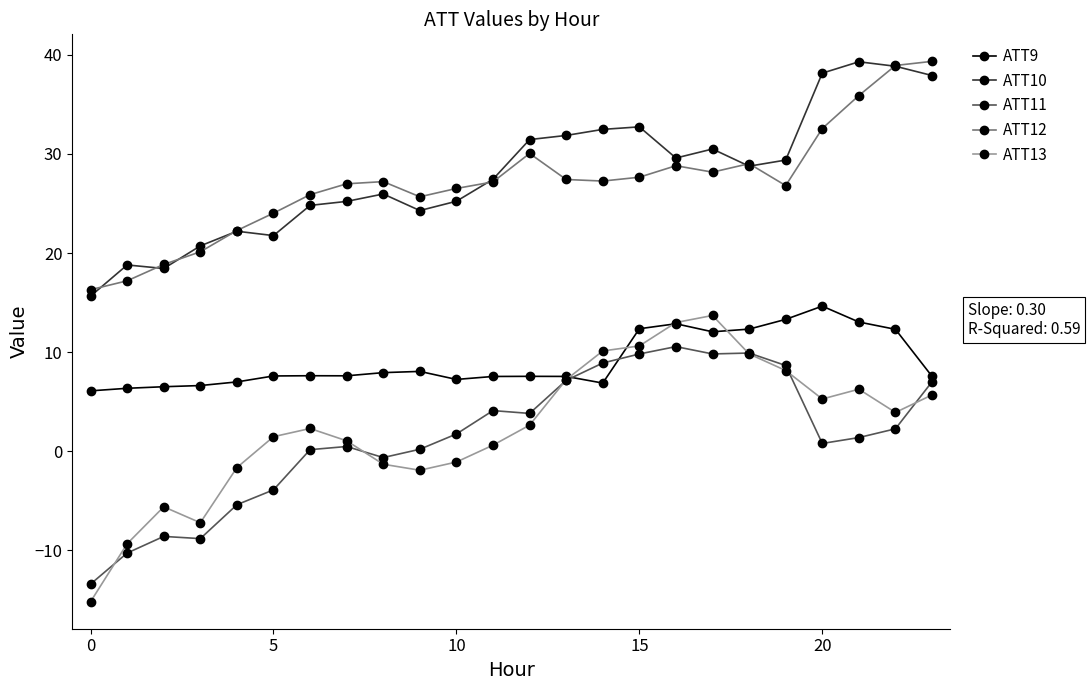

Which series has the widest spread of values?

ATT13